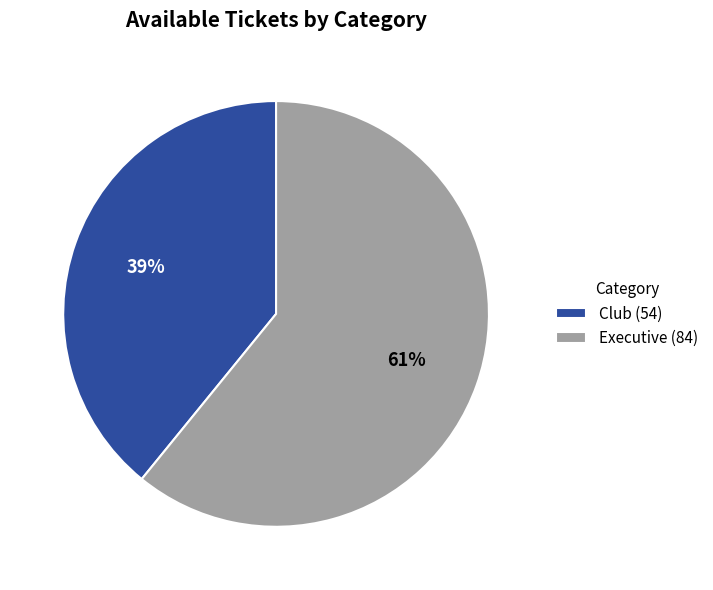

To the nearest percent, what is the combined percentage of Club and Executive?

100%